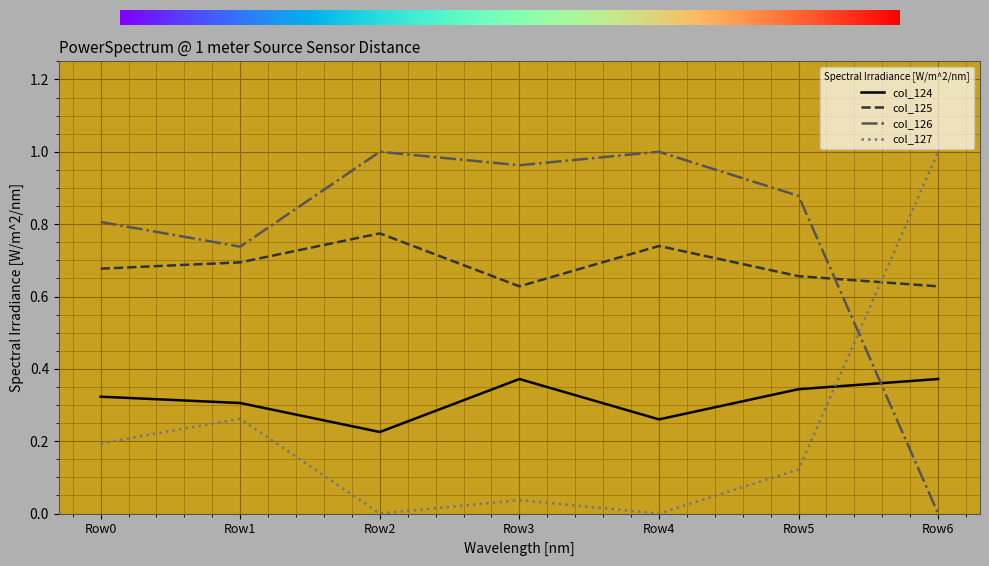

Rank the series by their average value, from lowest to highest.

col_127, col_124, col_125, col_126